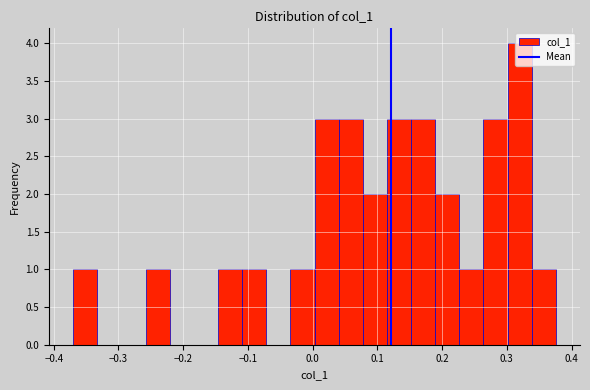

Read against the x-axis, roughly where is the centre of the tallest bar?

0.32